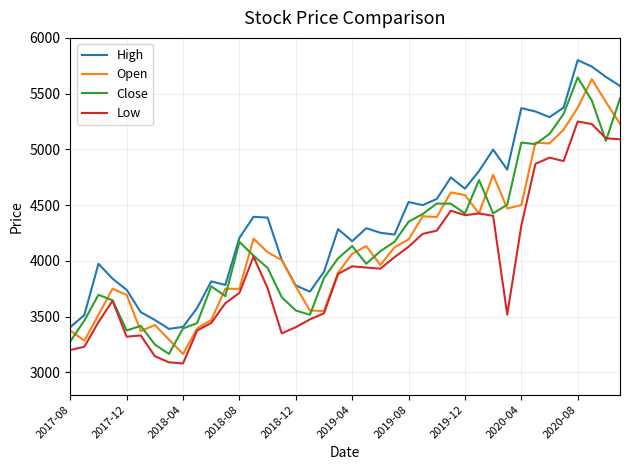

Which series has the largest total across all categories?

High